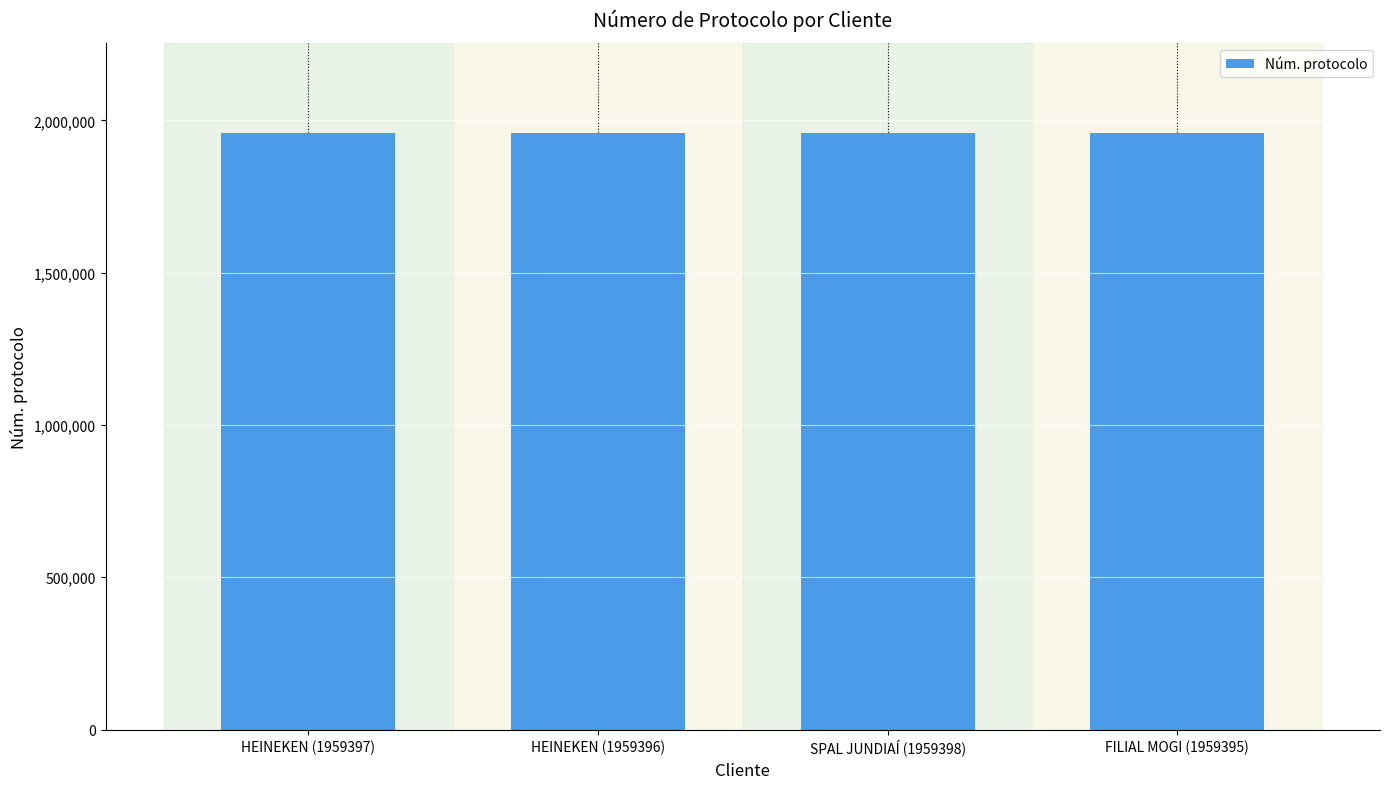

What is the approximate value at HEINEKEN (1959396)?

1959396